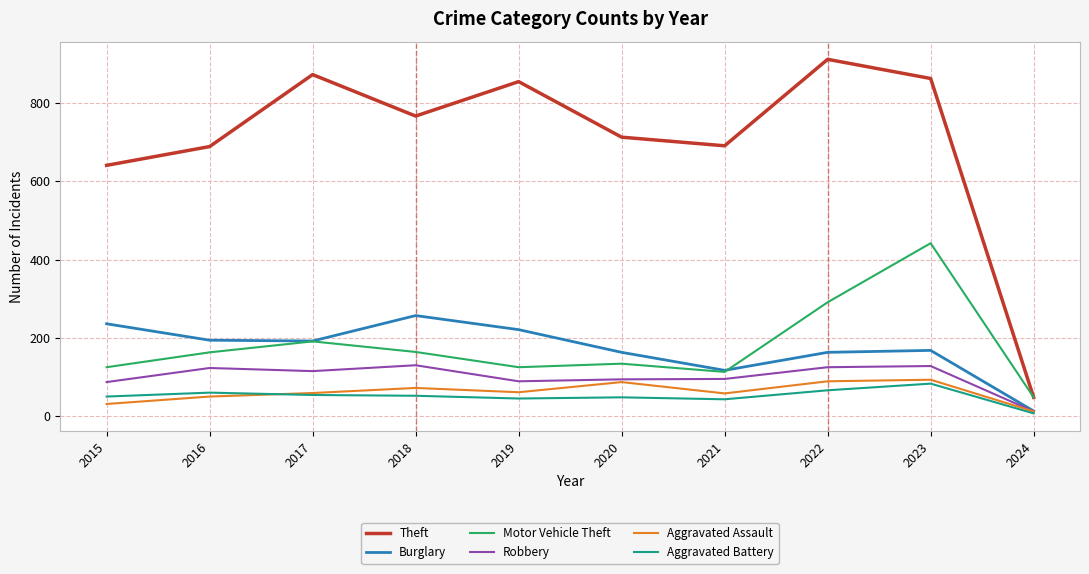

True or false: Aggravated Assault has more than 0 points higher than both neighbors.

True